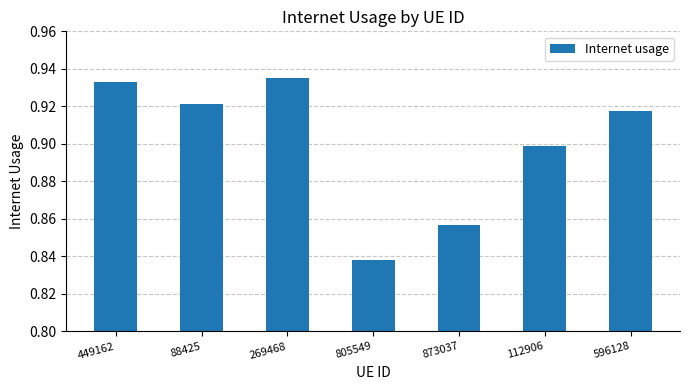

How many values are between 0 and 1?

7